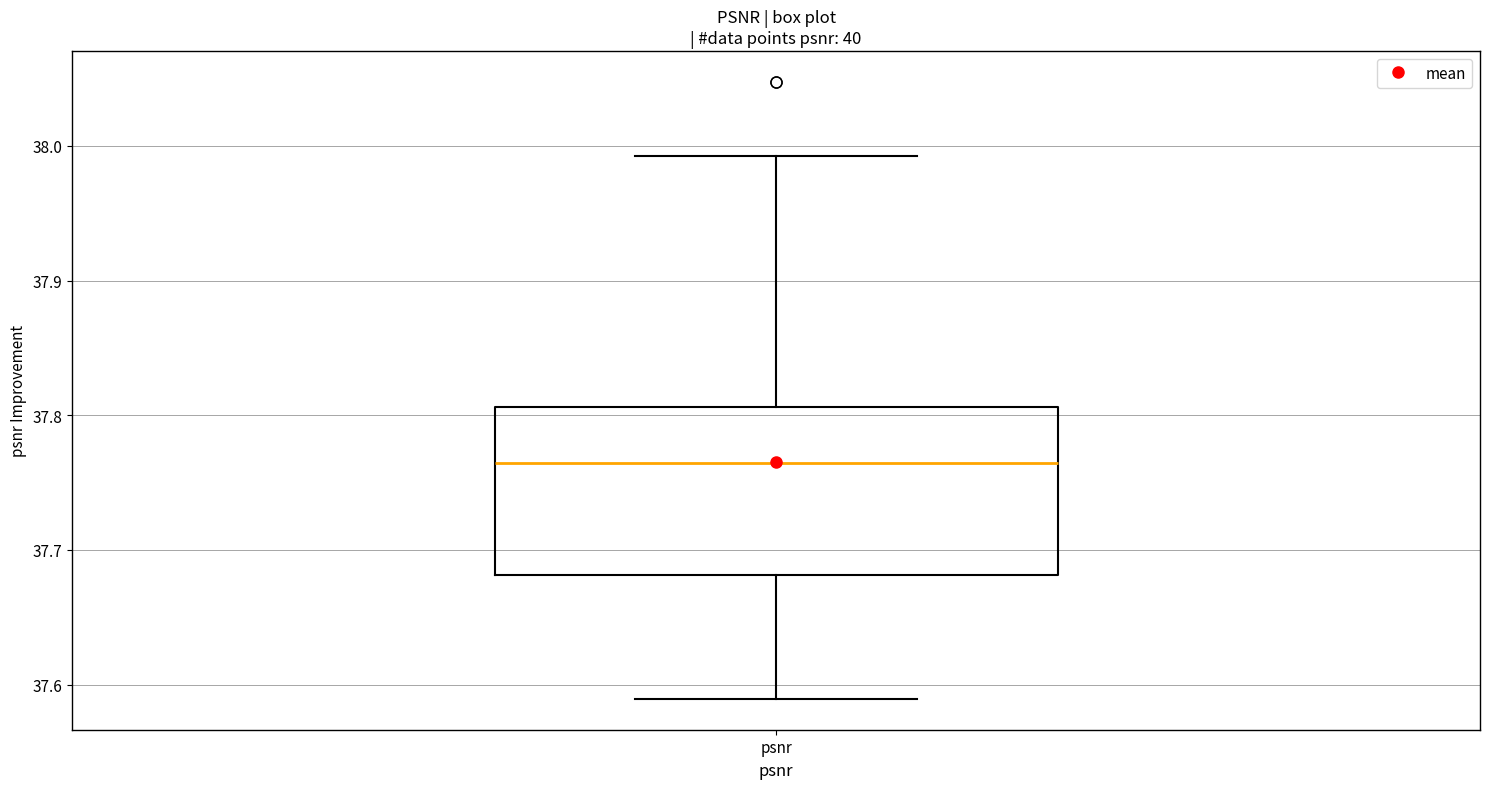

Where is the upper edge of the box for psnr on the y-axis? The values are not printed on the chart, so give them approximately, as read against the axis.

37.81